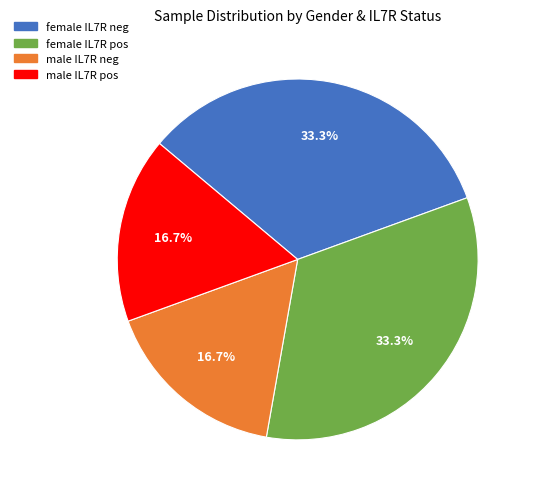

What percentage do male IL7R neg and female IL7R pos together represent?

50.0%